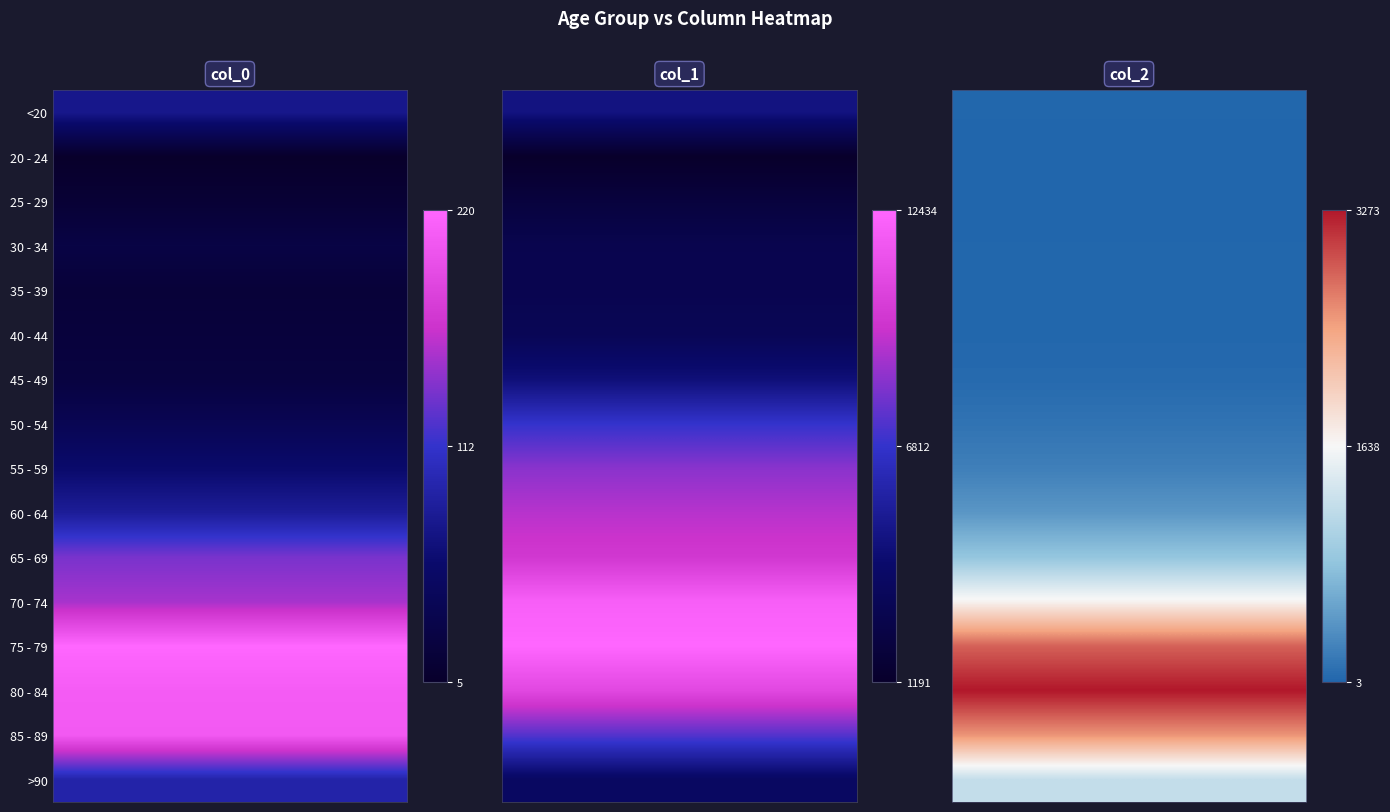

Which has a higher value, 2 or 1?

1